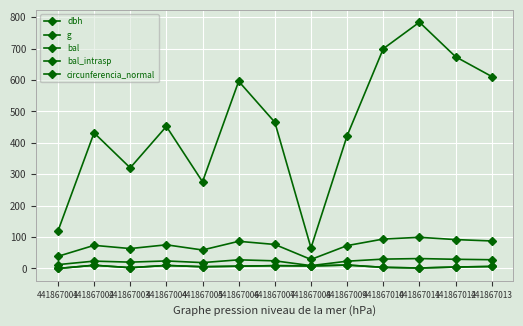

Is this an area chart (filled region under the line)?

No